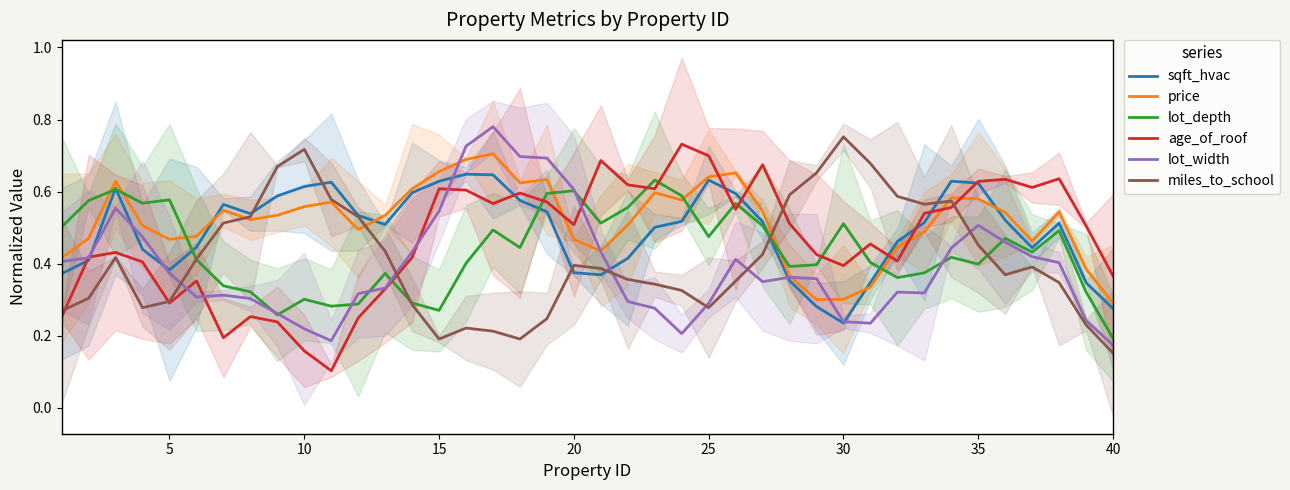

At which label is lot_depth closest to 0?

40